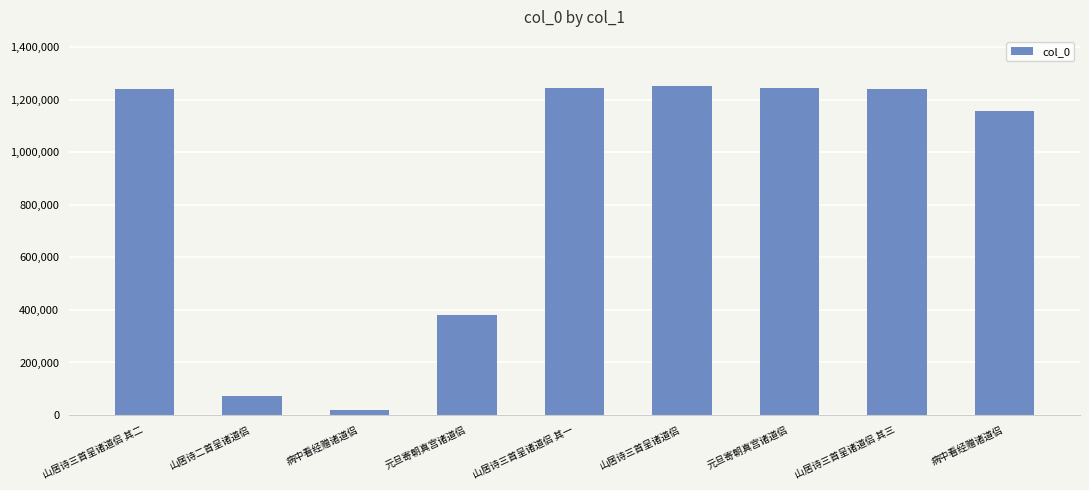

What is the label of the 4th bar from the left?

元旦寄朝真宫诸道侣